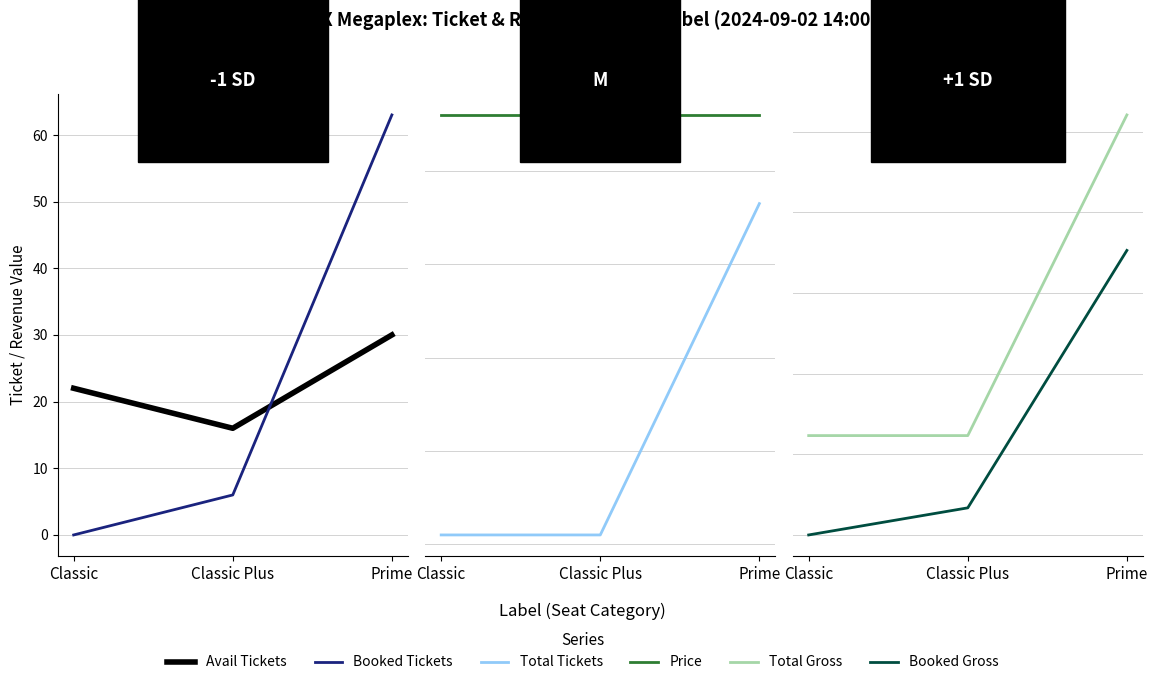

Which series changed the most between Classic and Prime?

sTotalGross